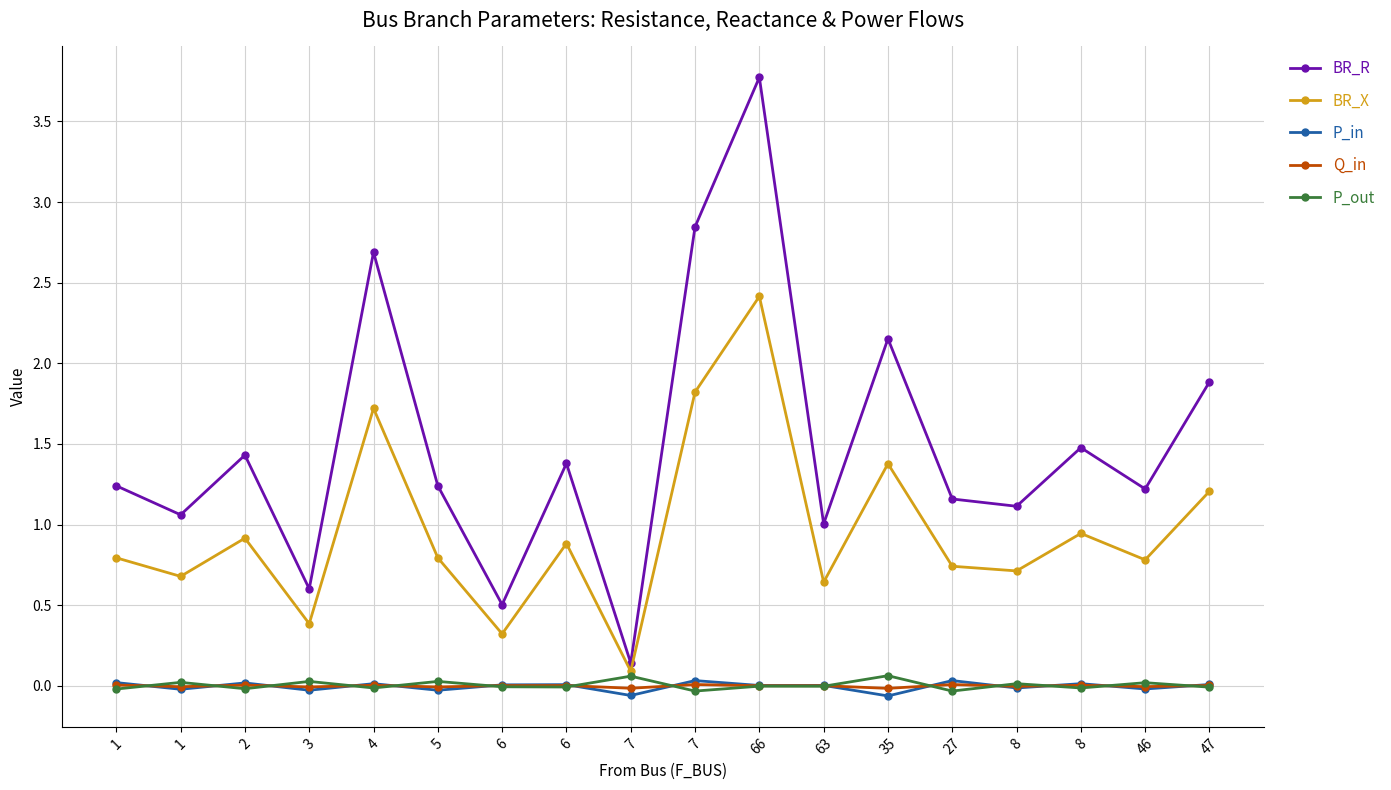

True or false: BR_R and BR_X cross at least once.

False